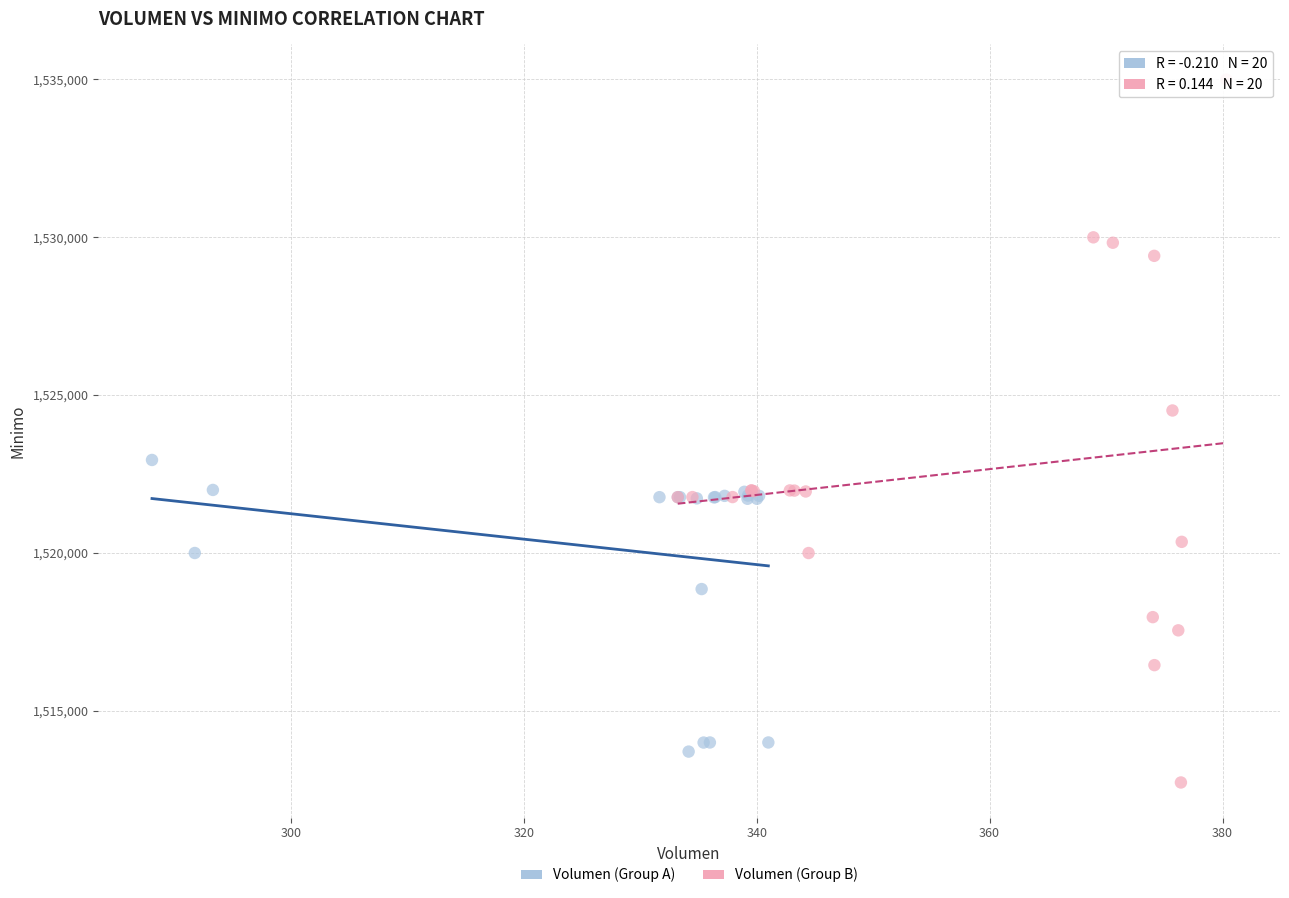

Which series has the widest spread of Y values?

Volumen (Group B)